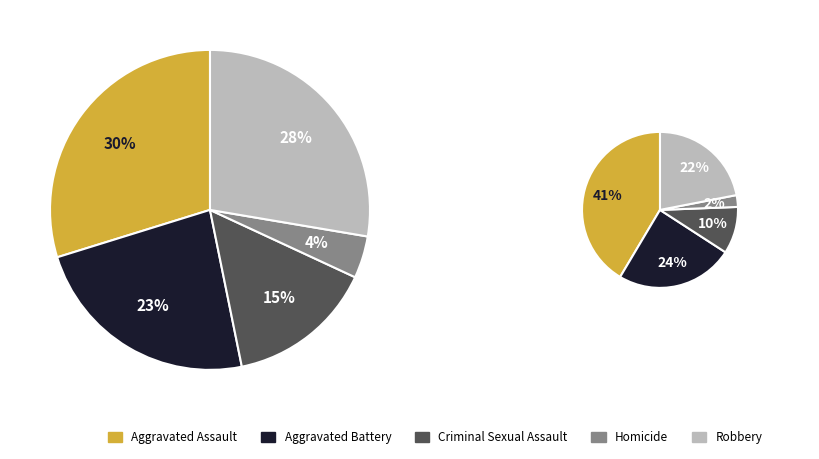

To the nearest percent, what is the average slice percentage?

20%